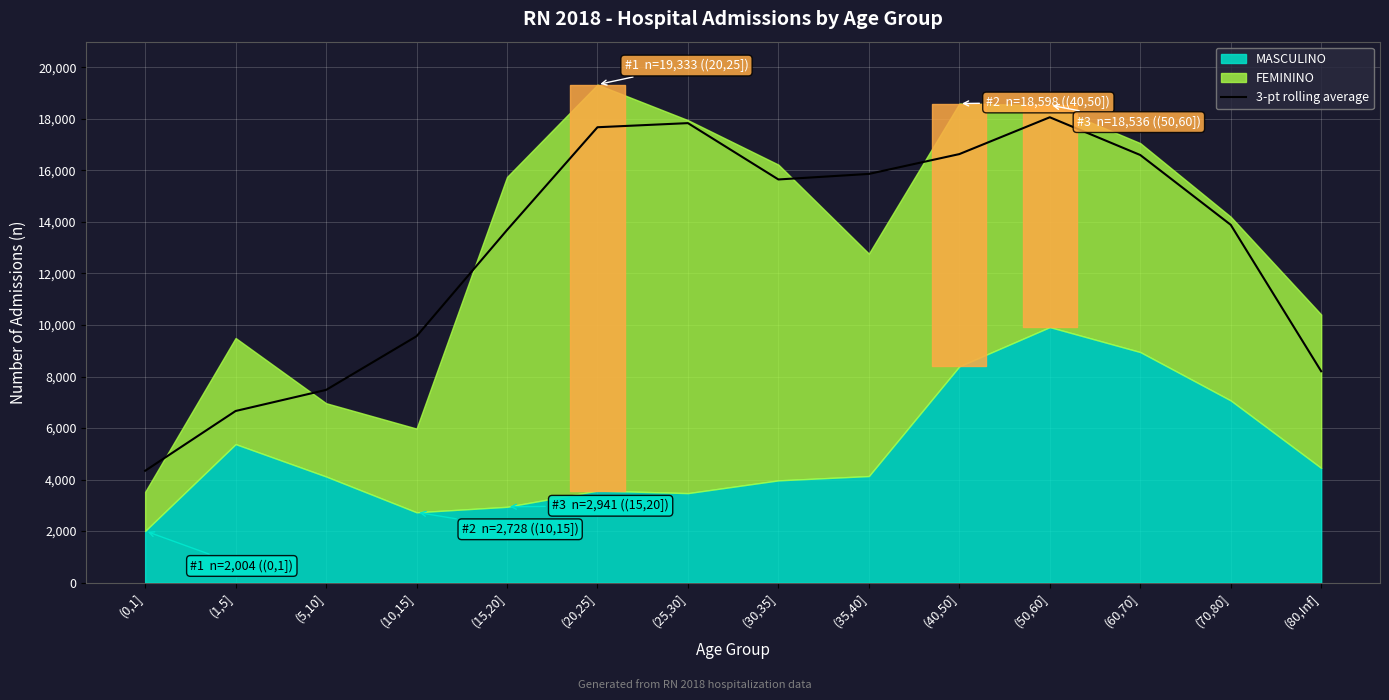

What is the maximum value for 3-pt rolling average?

18064.7